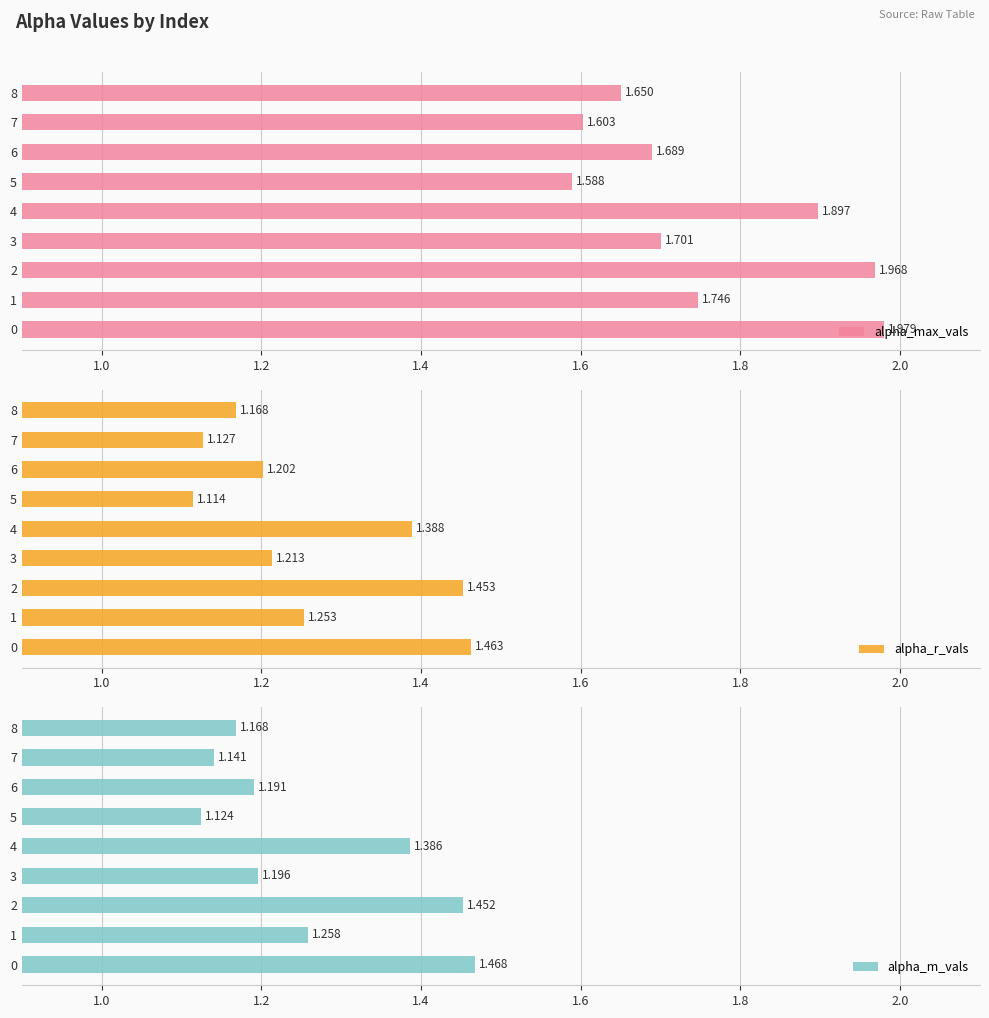

How many series are shown in this chart?

3